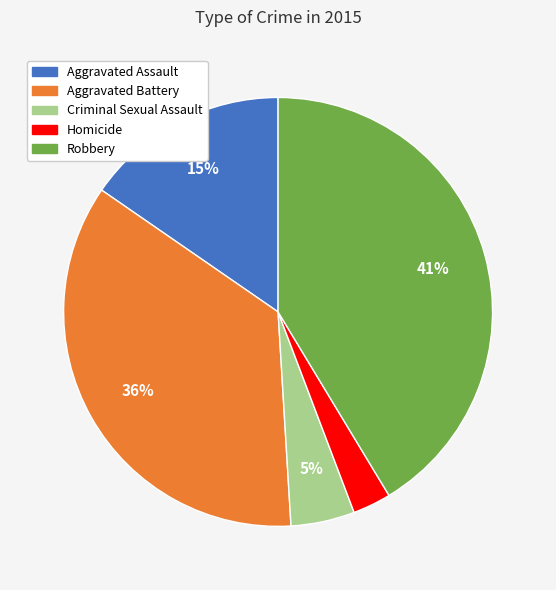

Does Homicide account for over 50% of the chart?

No